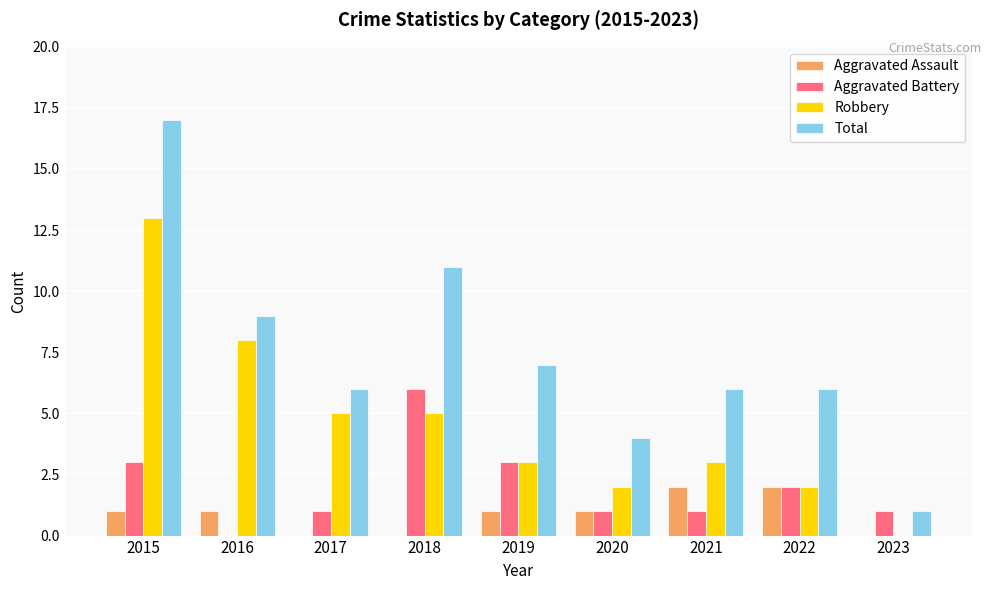

Reading left to right, extract all data points from this chart.

Aggravated Assault: 1	1	0	0	1	1	2	2	0
Aggravated Battery: 3	0	1	6	3	1	1	2	1
Robbery: 13	8	5	5	3	2	3	2	0
Total: 17	9	6	11	7	4	6	6	1